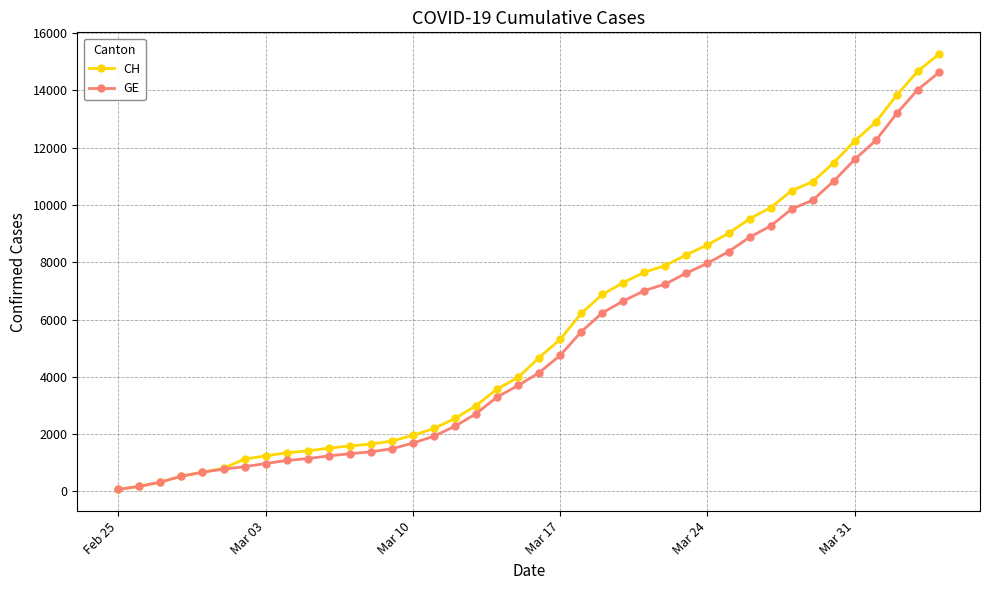

What is the maximum value for CH?

15267